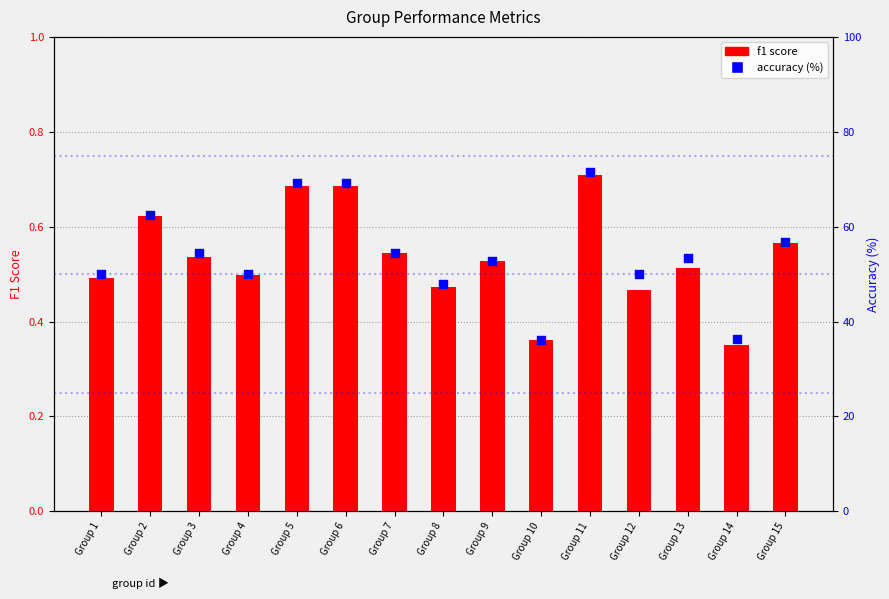

At which category is the sum across all series the highest?

Group 11